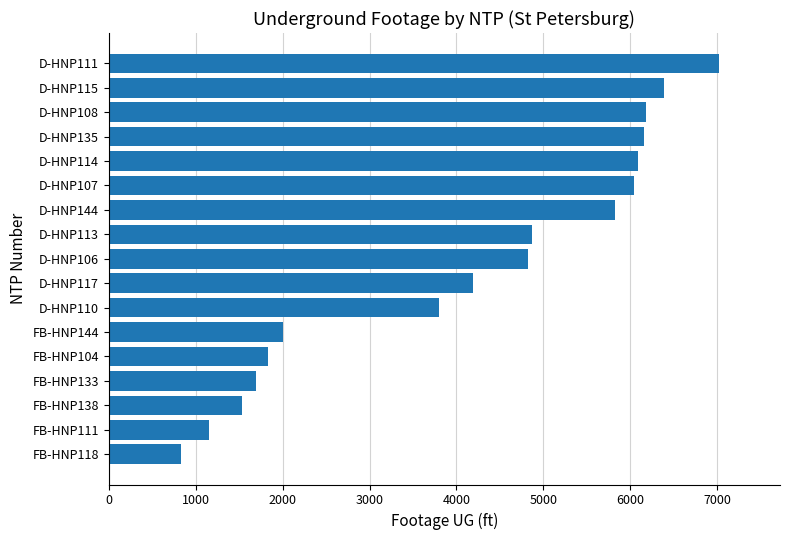

At which label is the value closest to 3925?

D-HNP110